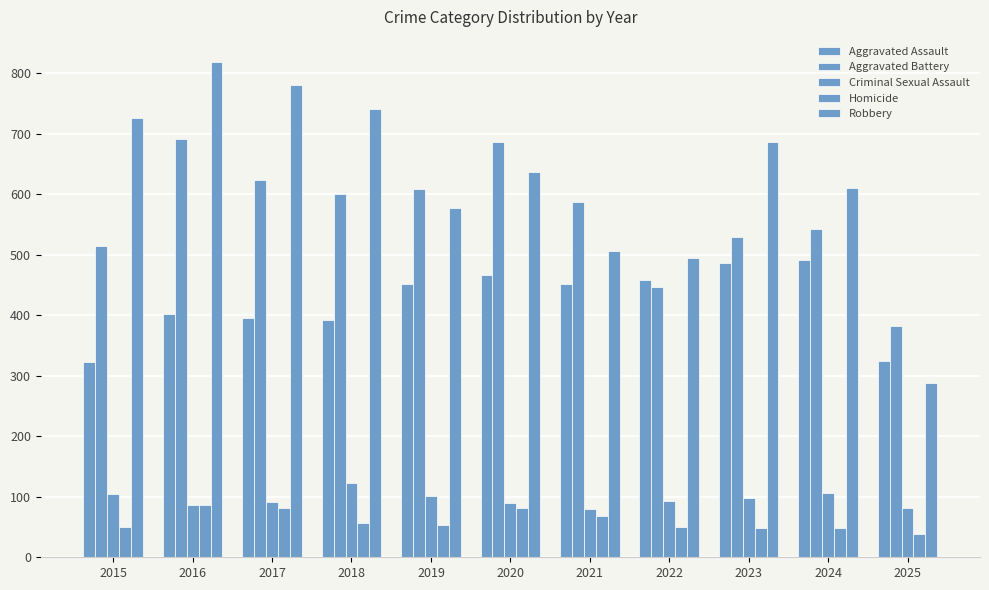

Which series has the largest total across all categories?

Robbery